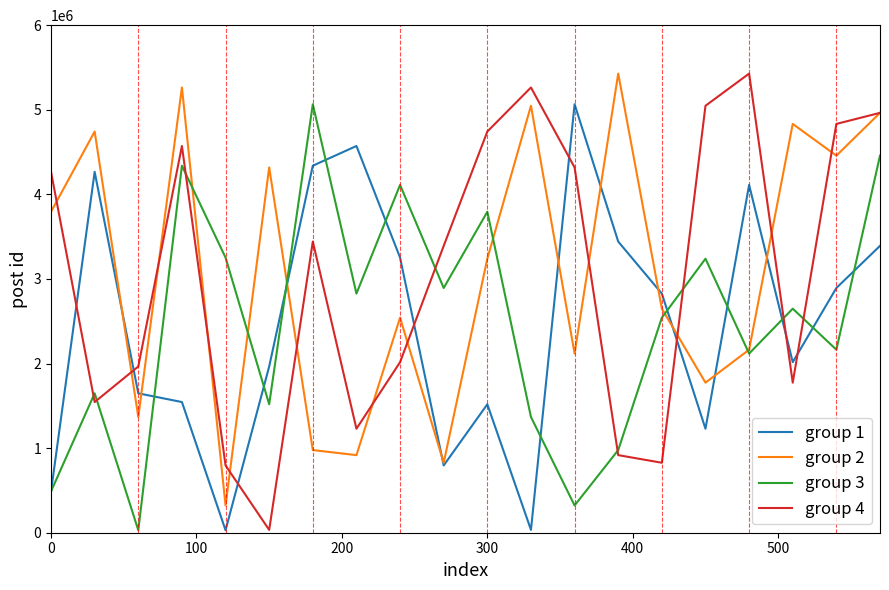

Count the number of categories in the chart.

20